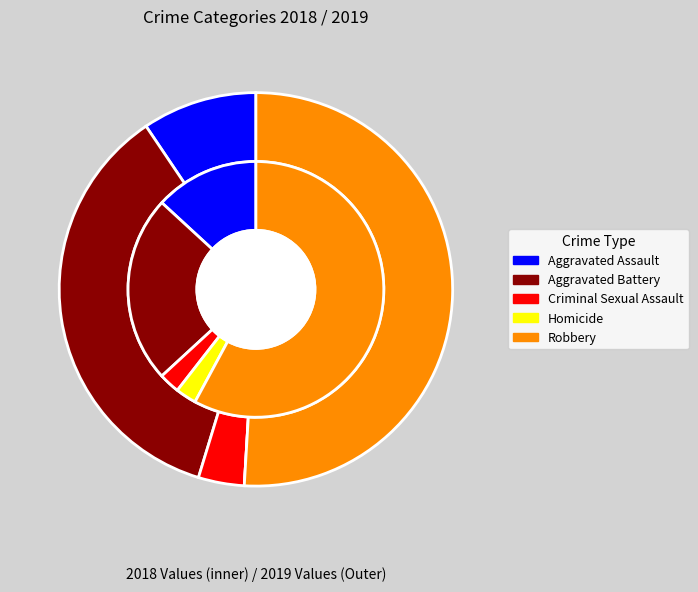

The 4 slice represents 66% of the pie. True or false?

False